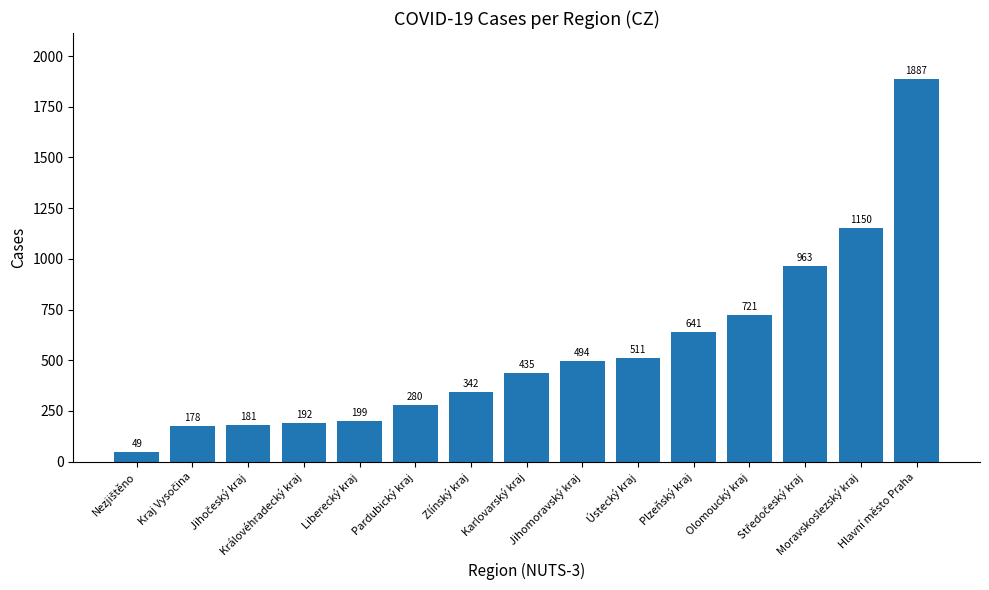

What position from the left is Pardubický kraj?

6